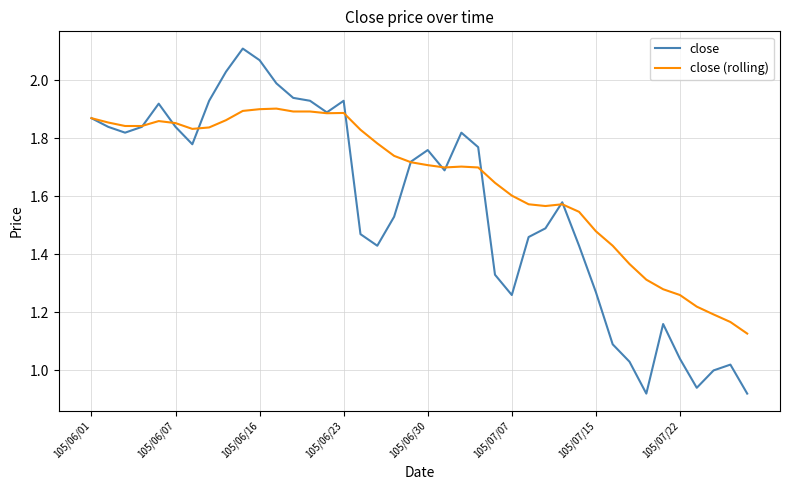

How many lines are shown in the chart?

2